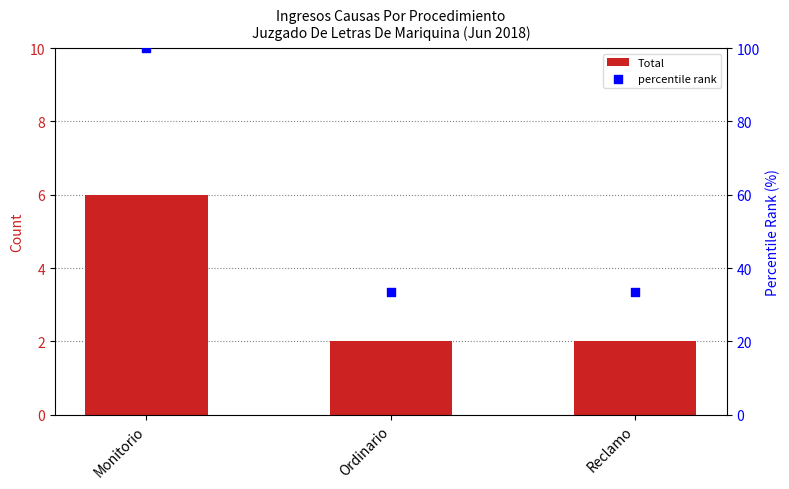

Which series contains the highest Y value?

percentile rank